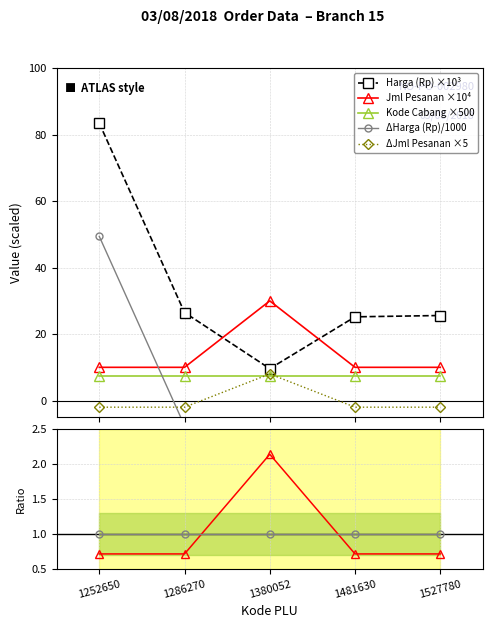

True or false: ΔJml Pesanan ×5 has more than 0 interior local peaks.

True